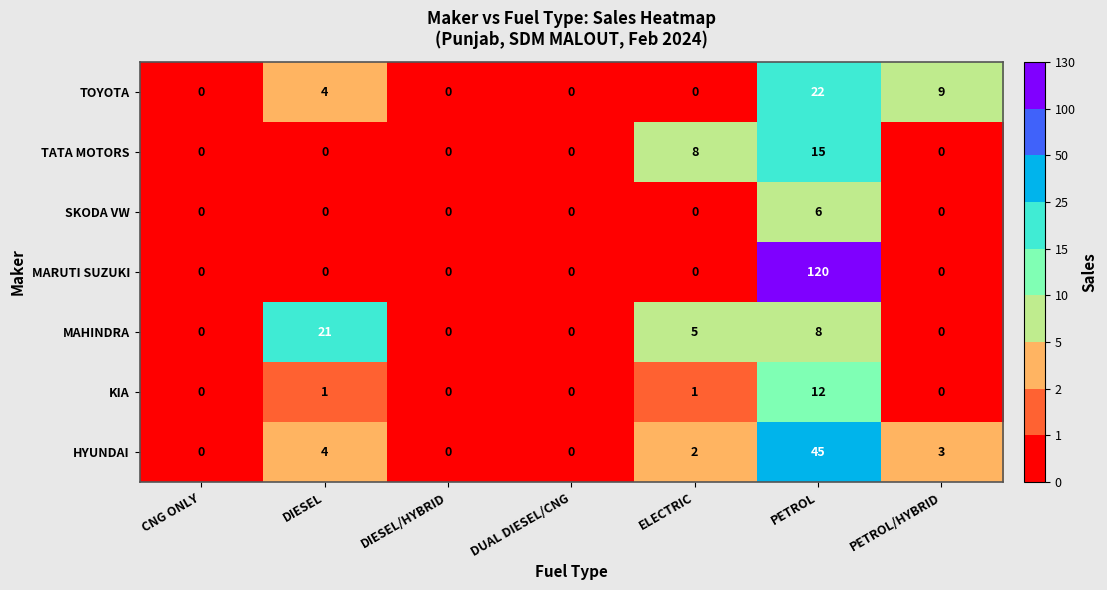

True or false: TOYOTA has a value of -15 at CNG ONLY.

False